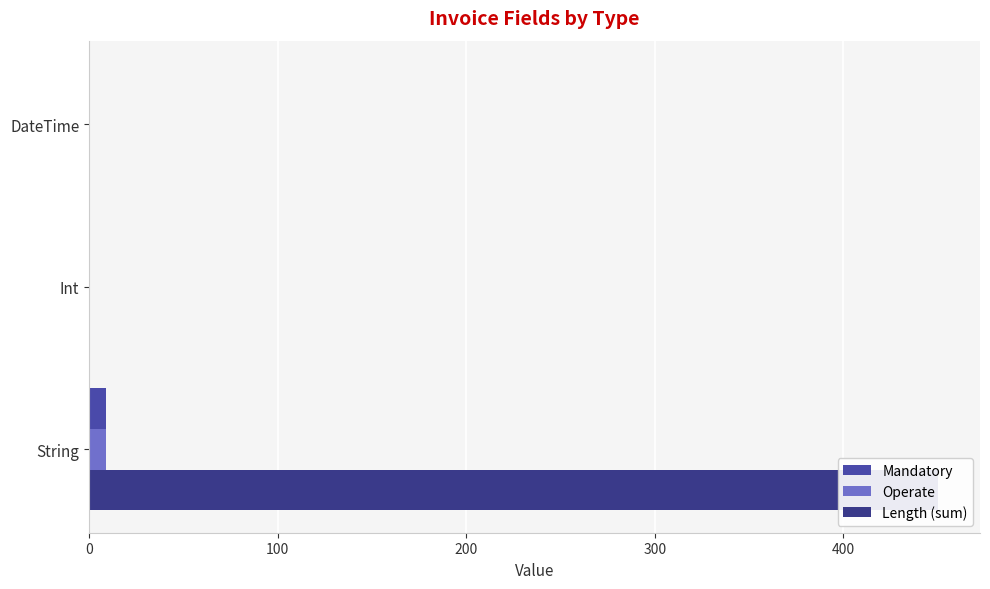

What is the average value of the Operate series?

3